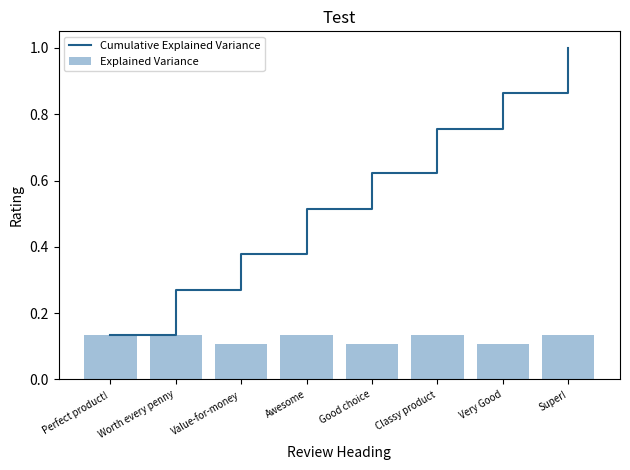

What is the highest value of the Cumulative Explained Variance series?

1.0